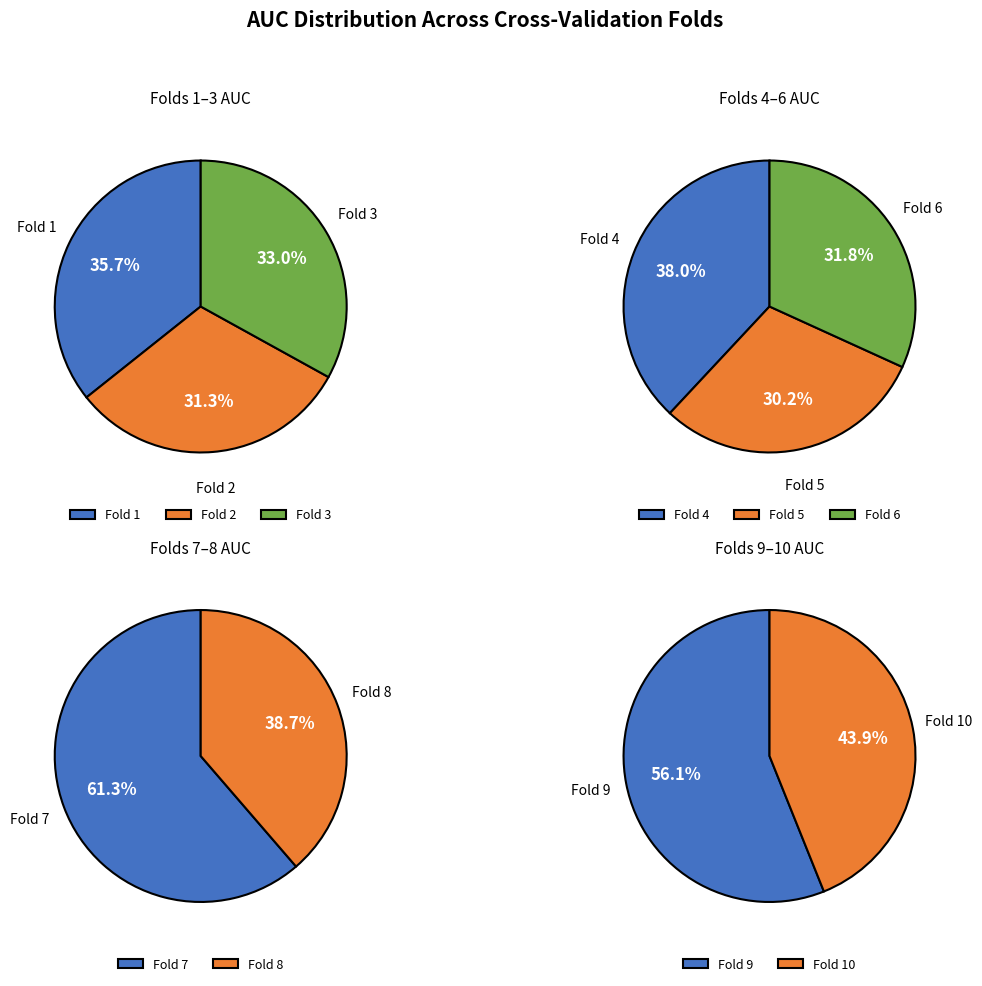

Count the number of slices in the pie.

10